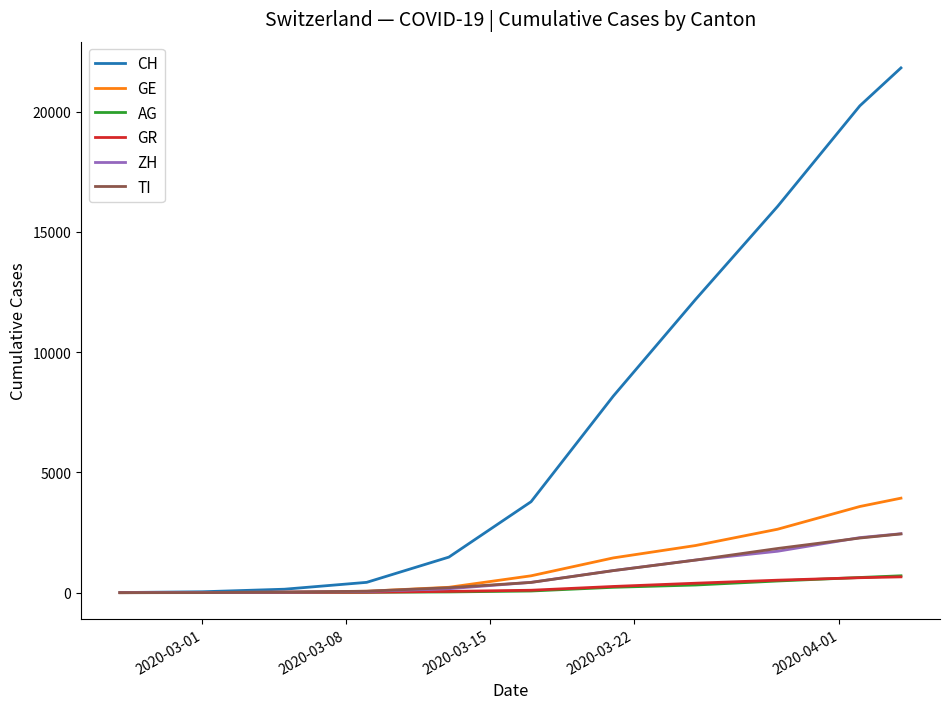

Which series has the widest spread of values?

CH